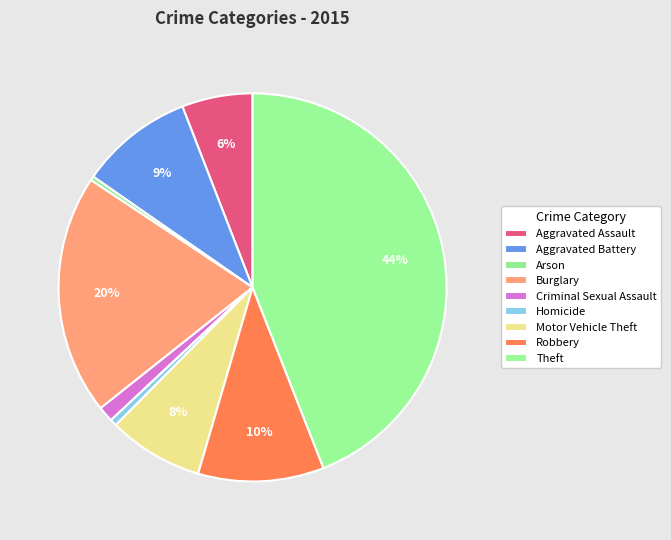

What percentage is the Robbery slice, to the nearest percent?

10%